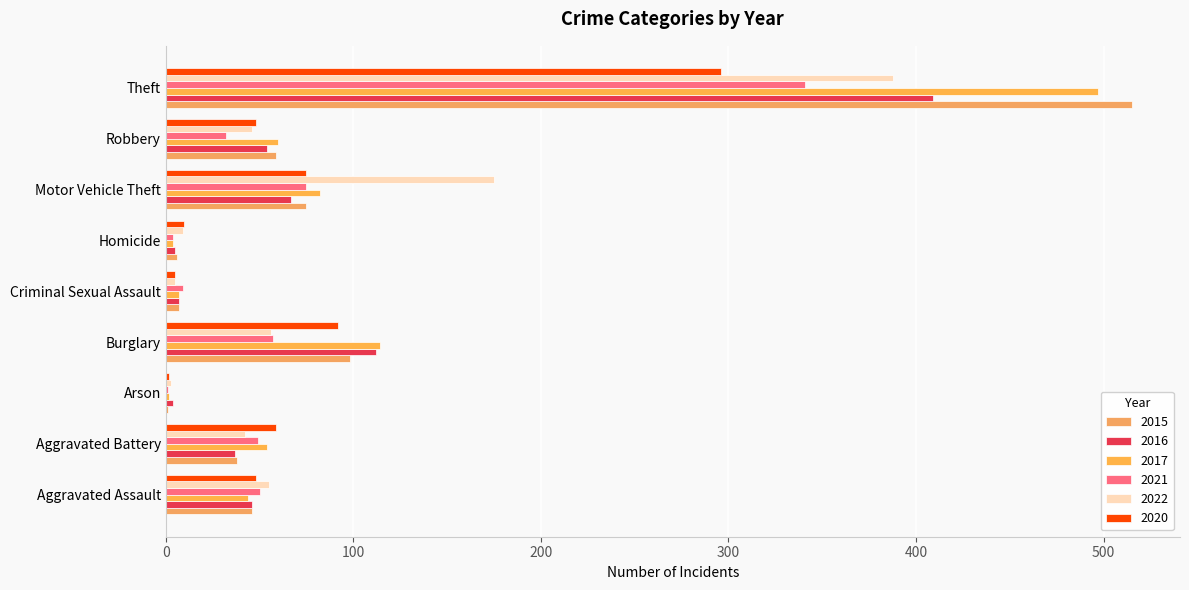

What are all the series names shown in the legend?

2015, 2016, 2017, 2021, 2022, 2020